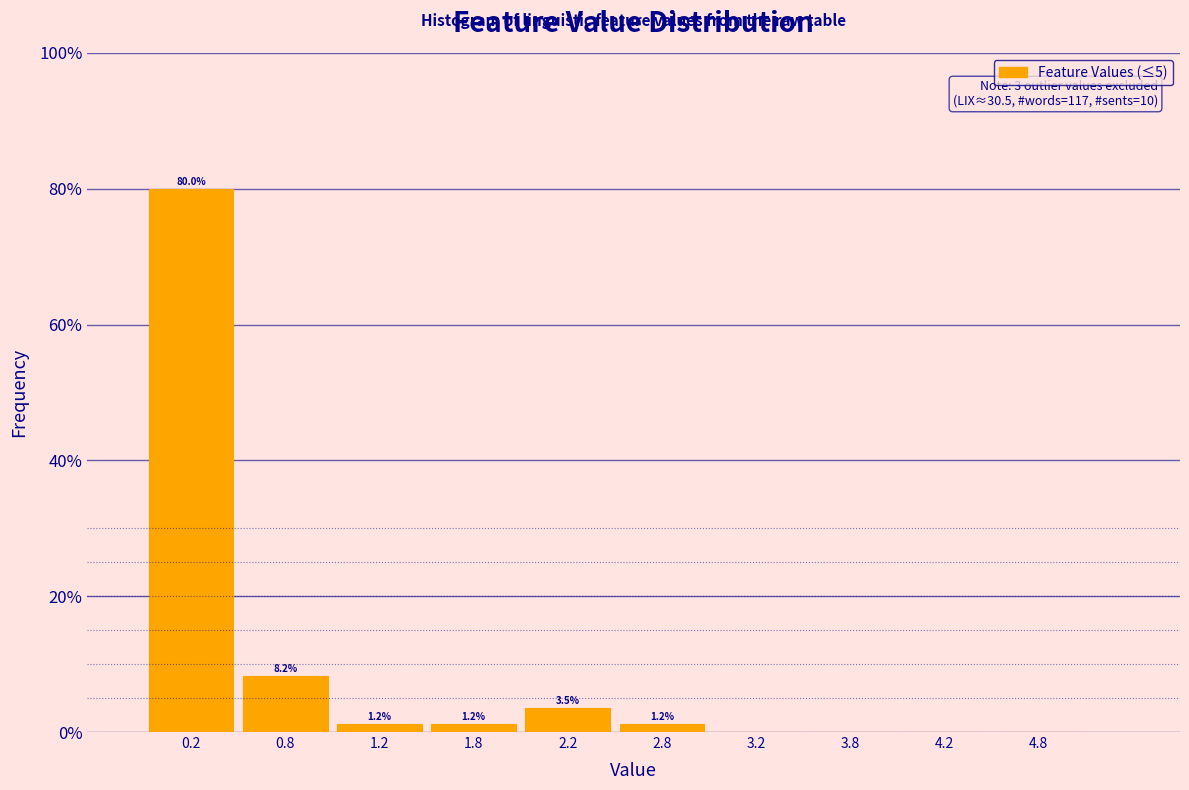

Over which range of the x-axis is the bar tallest?

0.0 to 0.5